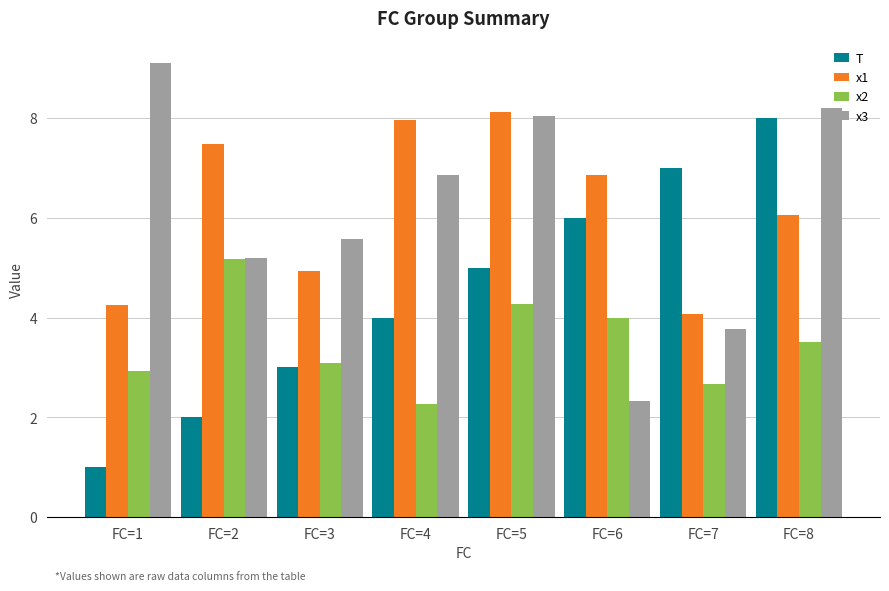

What is the sum of the T values at FC=7 and FC=5?

12.0